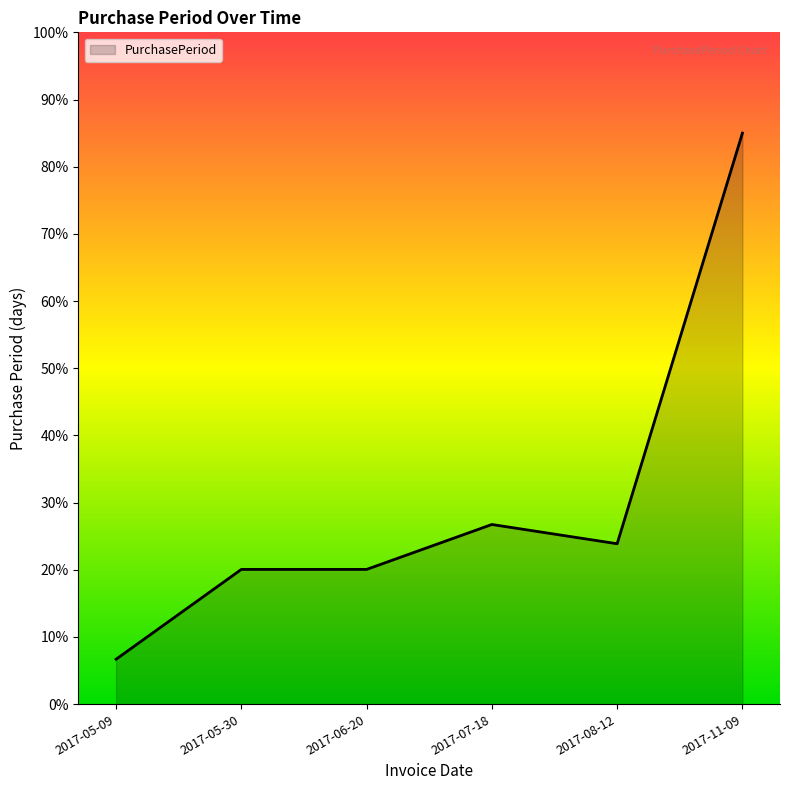

The value at 2017-05-30 is 8.1. True or false?

False